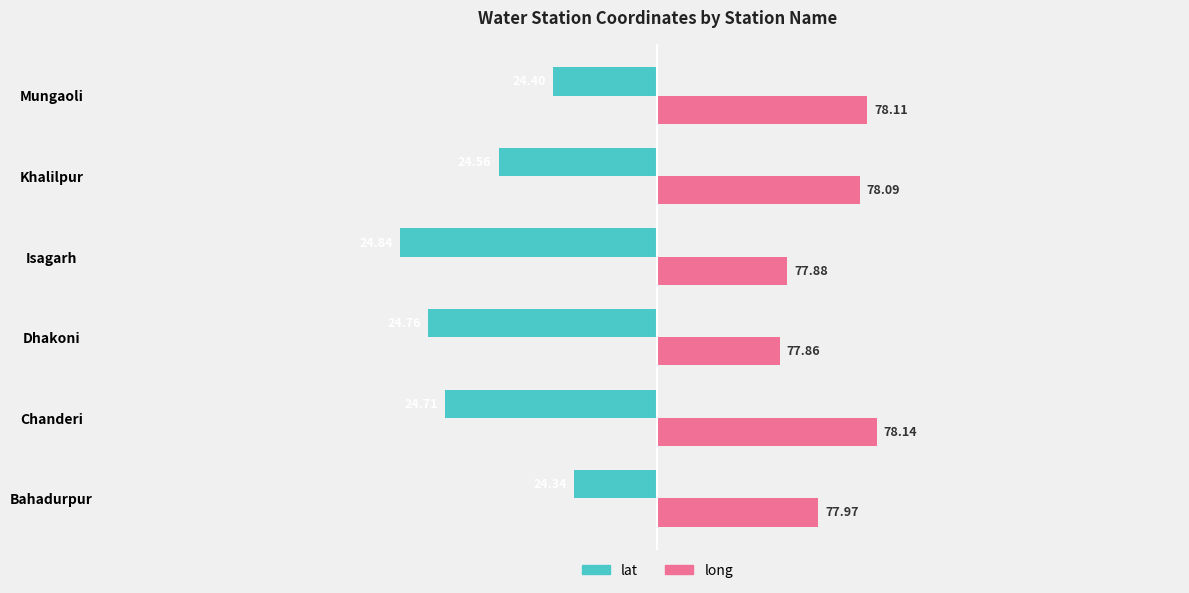

What are all the series names shown in the legend?

lat, long